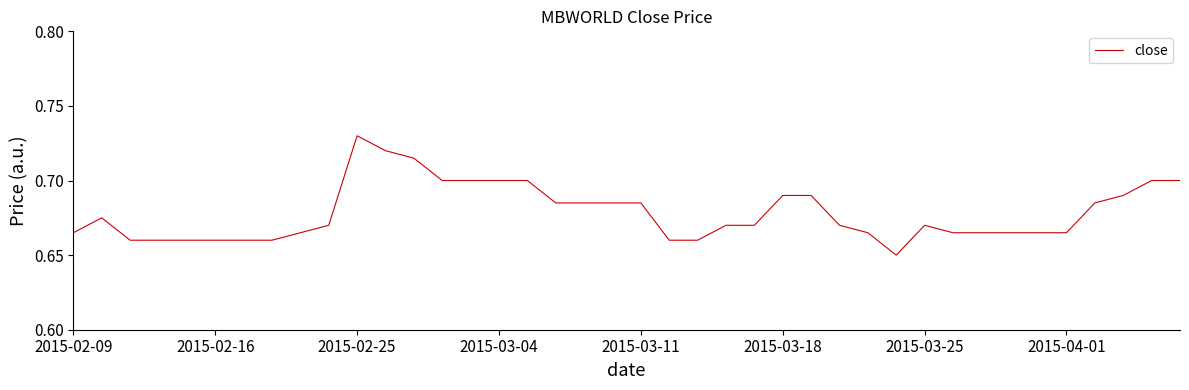

What is the sum of all values?

27.1